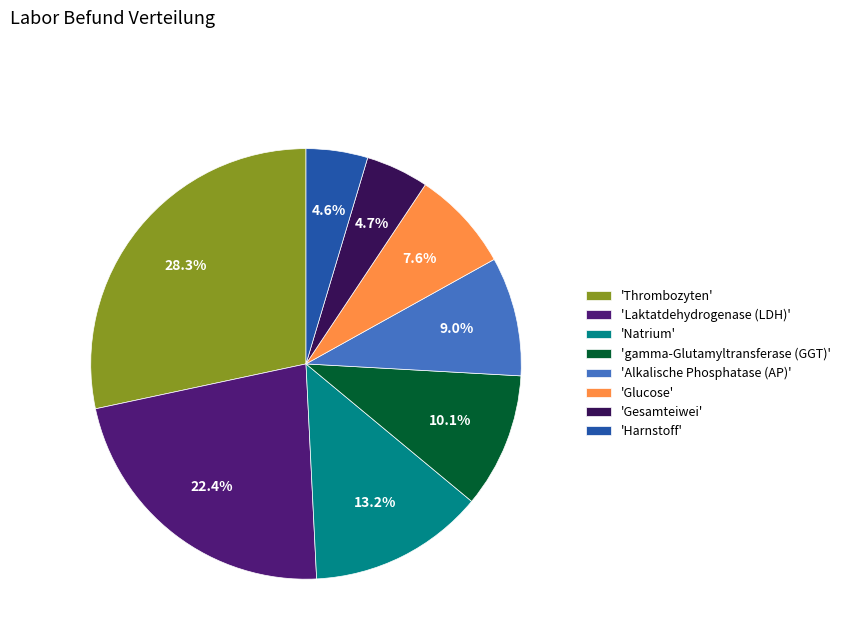

Is there any slice that represents more than half of the pie?

No